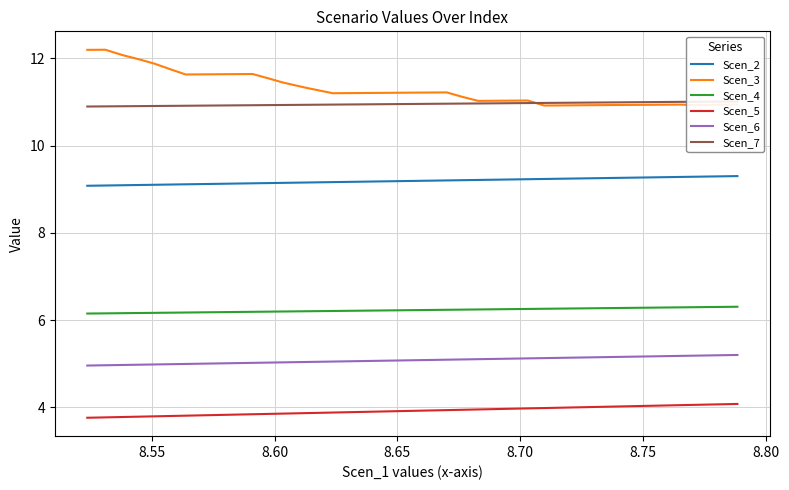

Reading left to right, what are all the values shown in this chart?

Scen_2: 9.1	9.1	9.1	9.1	9.1	9.1	9.1	9.1	9.1	9.1	9.1	9.1	9.1	9.2	9.2	9.2	9.2	9.2	9.2	9.2	9.2	9.2	9.2	9.2	9.2	9.2	9.2	9.2	9.2	9.3	9.3	9.3	9.3	9.3	9.3	9.3	9.3	9.3	9.3	9.3
Scen_3: 12.2	12.2	12.1	12.0	11.9	11.8	11.6	11.6	11.6	11.6	11.6	11.5	11.4	11.3	11.2	11.2	11.2	11.2	11.2	11.2	11.2	11.1	11.0	11.0	11.0	11.0	10.9	10.9	10.9	10.9	10.9	10.9	10.9	10.9	10.9	10.9	10.9	10.9	10.9	10.9
Scen_4: 6.1	6.2	6.2	6.2	6.2	6.2	6.2	6.2	6.2	6.2	6.2	6.2	6.2	6.2	6.2	6.2	6.2	6.2	6.2	6.2	6.2	6.2	6.2	6.2	6.3	6.3	6.3	6.3	6.3	6.3	6.3	6.3	6.3	6.3	6.3	6.3	6.3	6.3	6.3	6.3
Scen_5: 3.8	3.8	3.8	3.8	3.8	3.8	3.8	3.8	3.8	3.8	3.8	3.8	3.9	3.9	3.9	3.9	3.9	3.9	3.9	3.9	3.9	3.9	3.9	4.0	4.0	4.0	4.0	4.0	4.0	4.0	4.0	4.0	4.0	4.0	4.0	4.0	4.1	4.1	4.1	4.1
Scen_6: 5.0	5.0	5.0	5.0	5.0	5.0	5.0	5.0	5.0	5.0	5.0	5.0	5.0	5.0	5.0	5.1	5.1	5.1	5.1	5.1	5.1	5.1	5.1	5.1	5.1	5.1	5.1	5.1	5.1	5.1	5.1	5.2	5.2	5.2	5.2	5.2	5.2	5.2	5.2	5.2
Scen_7: 10.9	10.9	10.9	10.9	10.9	10.9	10.9	10.9	10.9	10.9	10.9	10.9	10.9	10.9	10.9	10.9	10.9	11.0	11.0	11.0	11.0	11.0	11.0	11.0	11.0	11.0	11.0	11.0	11.0	11.0	11.0	11.0	11.0	11.0	11.0	11.0	11.0	11.0	11.0	11.0